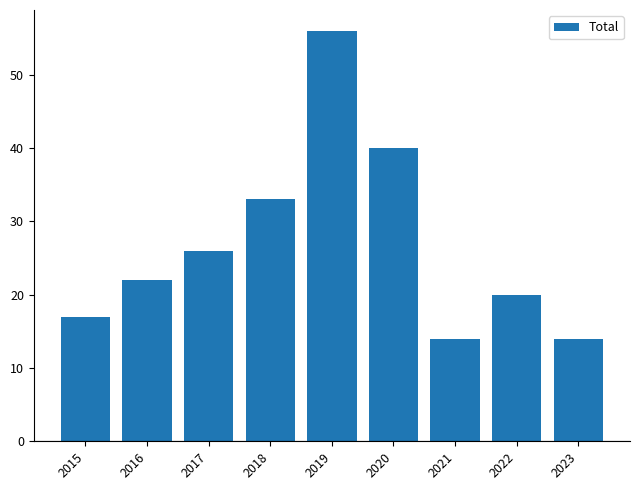

Count the number of data series in this chart.

1